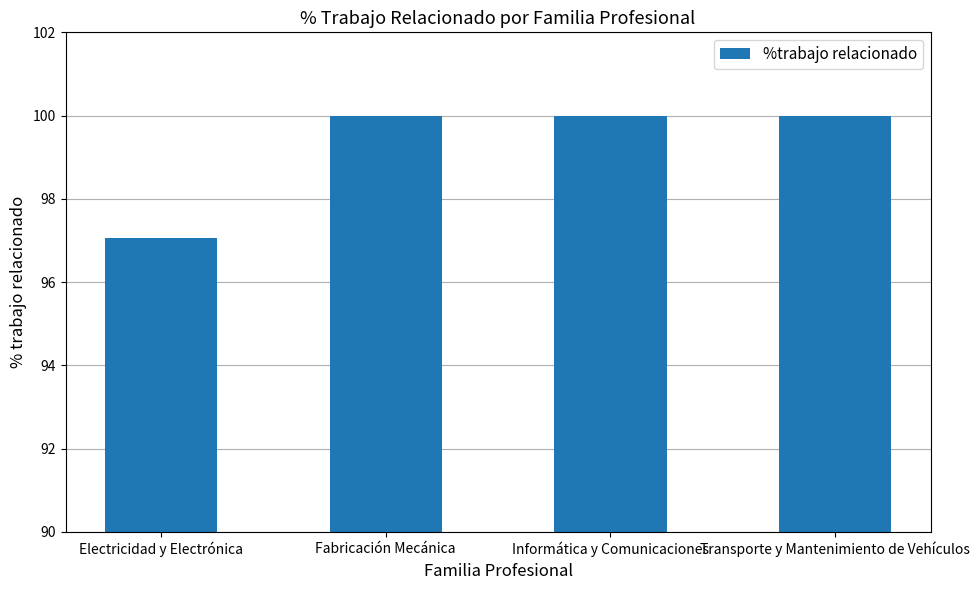

What is the sum of all values?

397.1